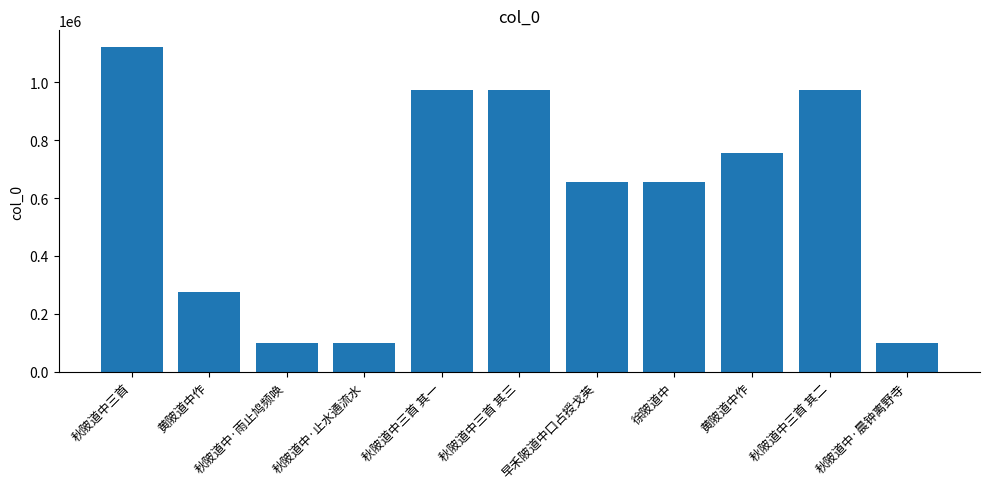

How many bars are there in total?

11